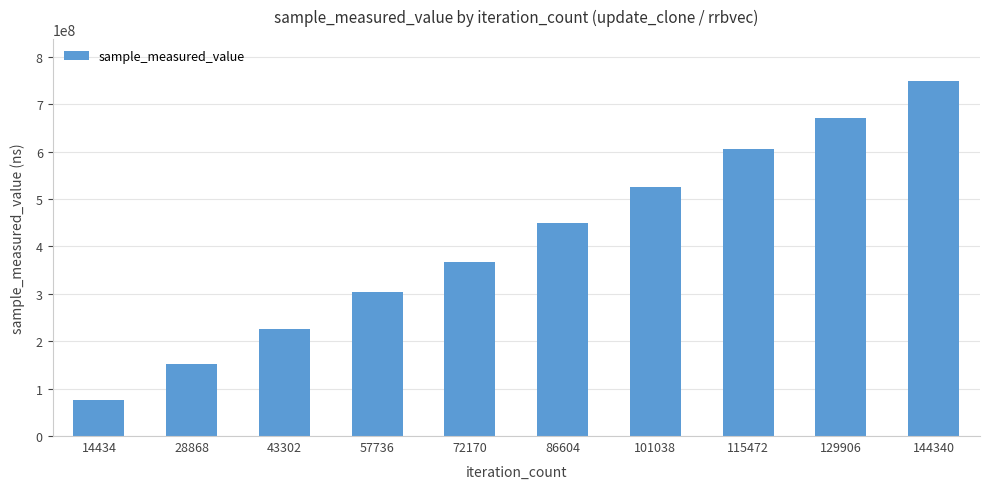

What value does the data have at 86604?

448918370